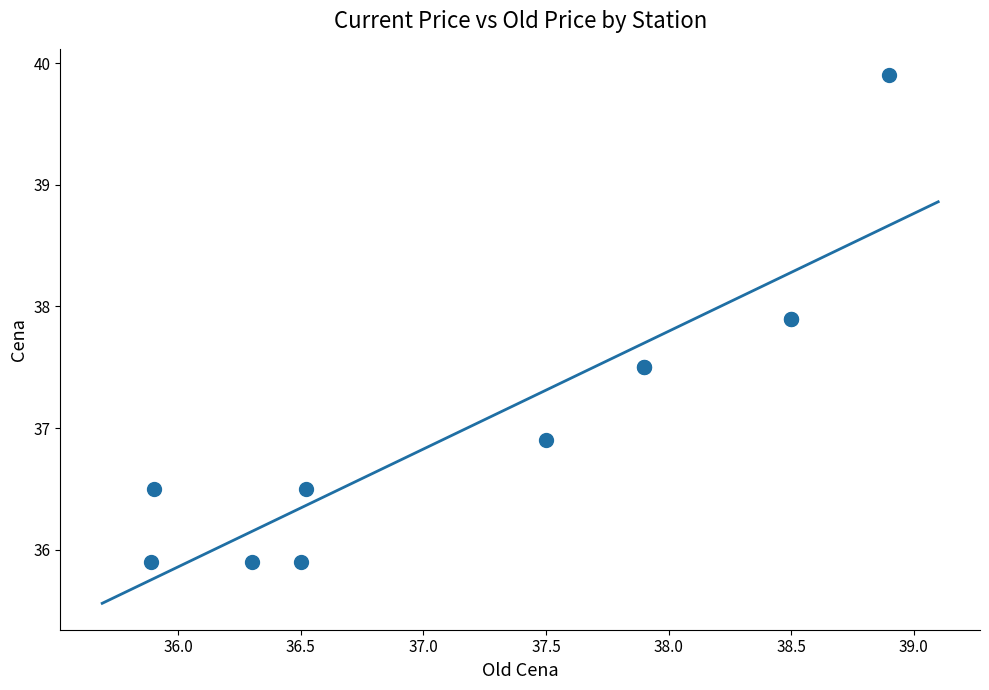

What Y value in the scatter plot is closest to 37?

36.9